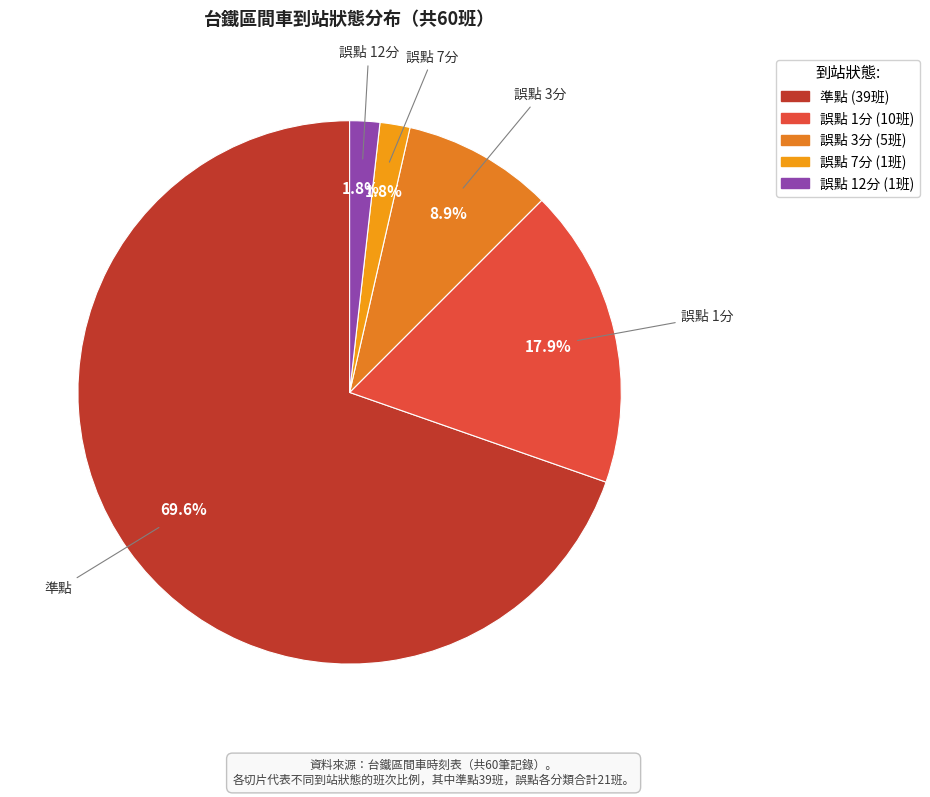

Is it true that 誤點 7分 is 13% of the pie?

False